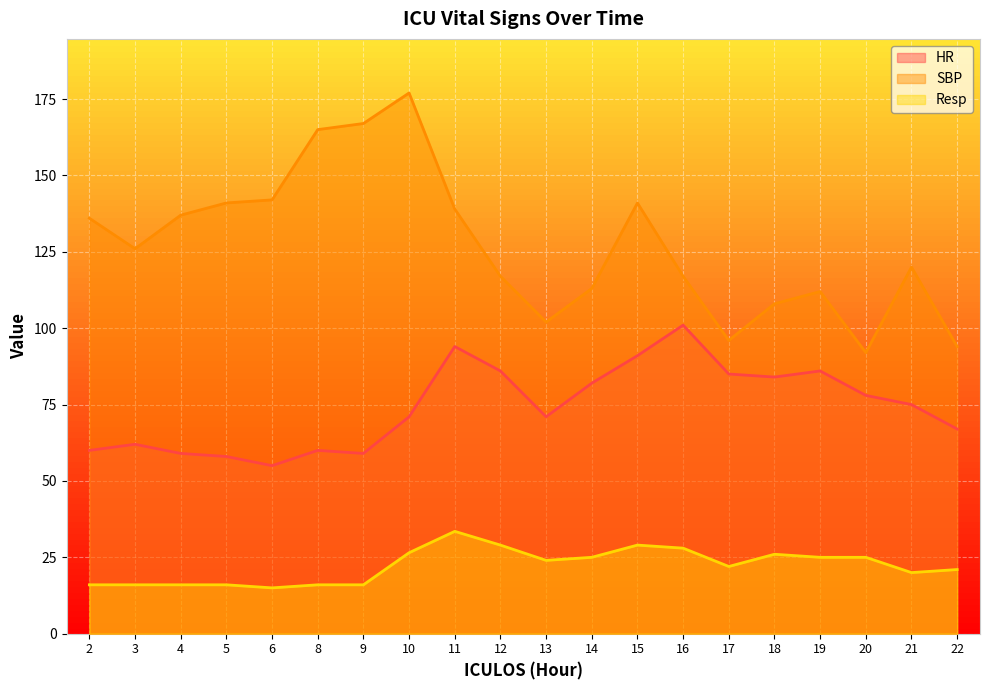

True or false: SBP and Resp intersect in this chart.

False